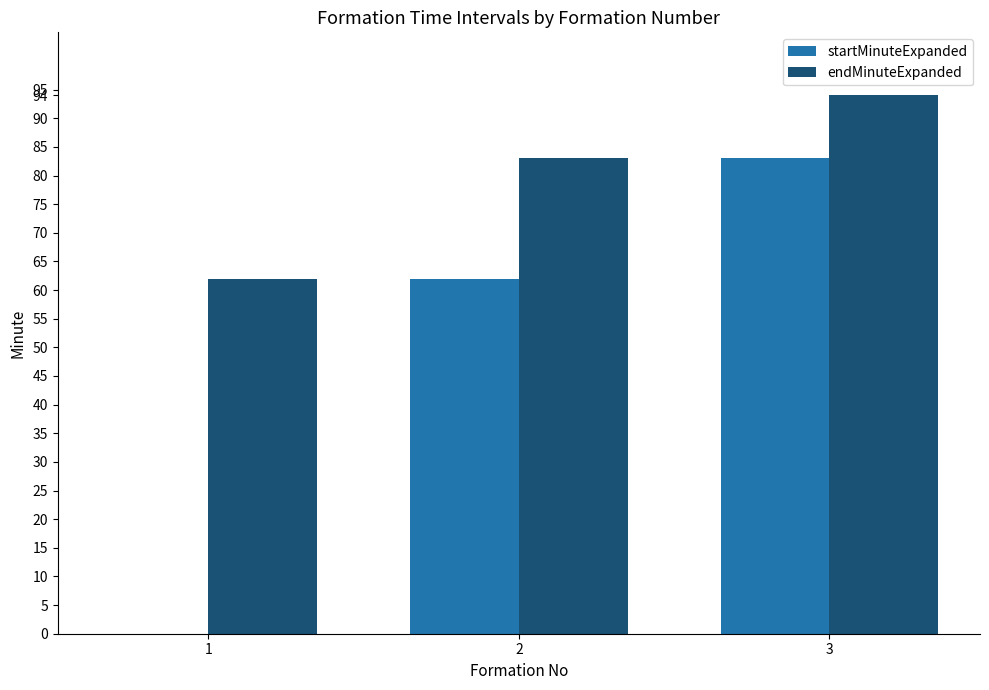

Does the chart contain stacked bars?

No